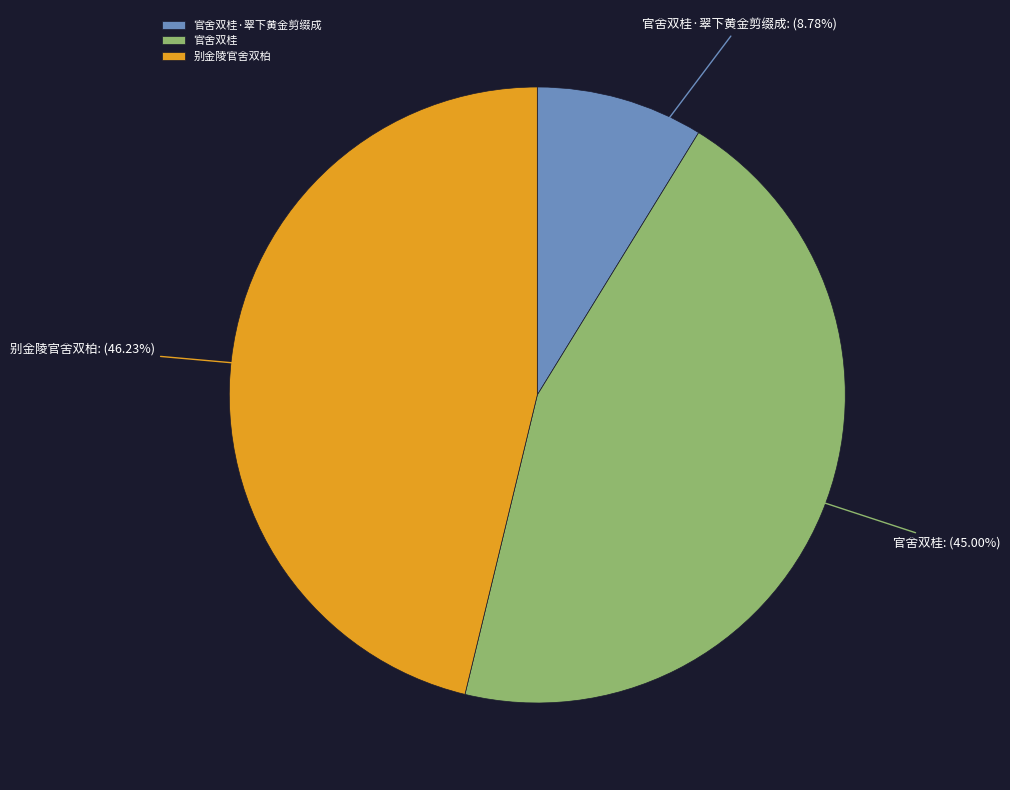

To the nearest percent, what portion does 别金陵官舍双柏 represent?

46%